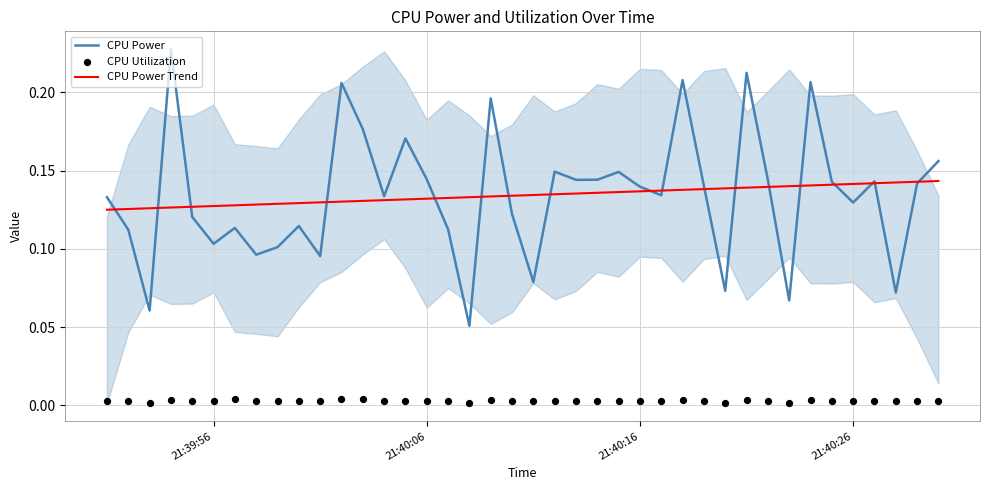

What is the total value across all series at 21:40:16?

0.3